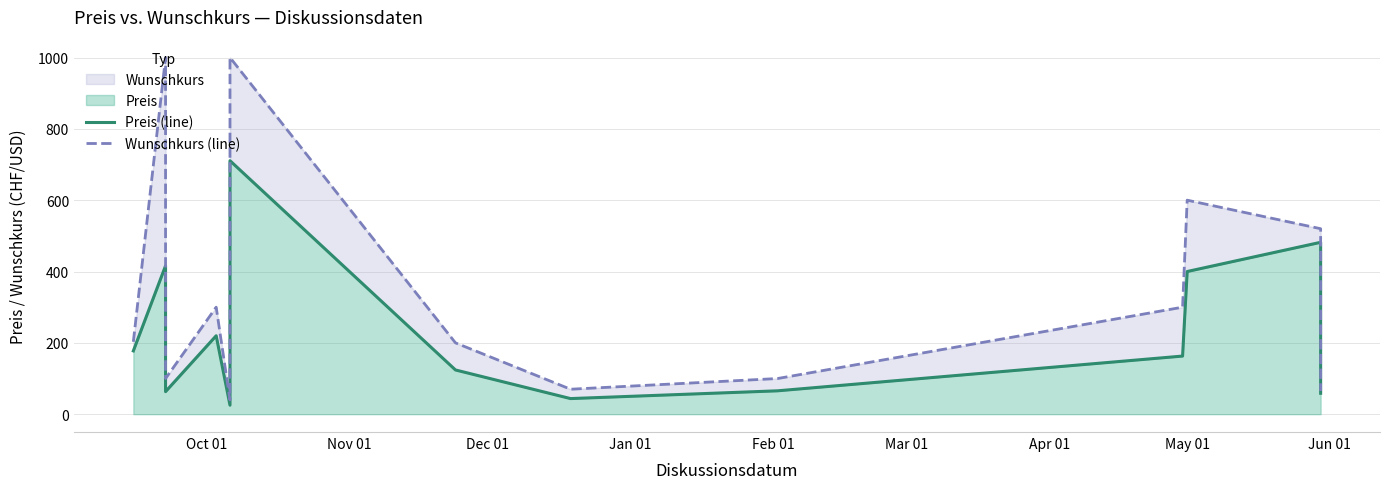

What is the difference between the maximum and minimum values in the Wunschkurs (line) series?

960.0